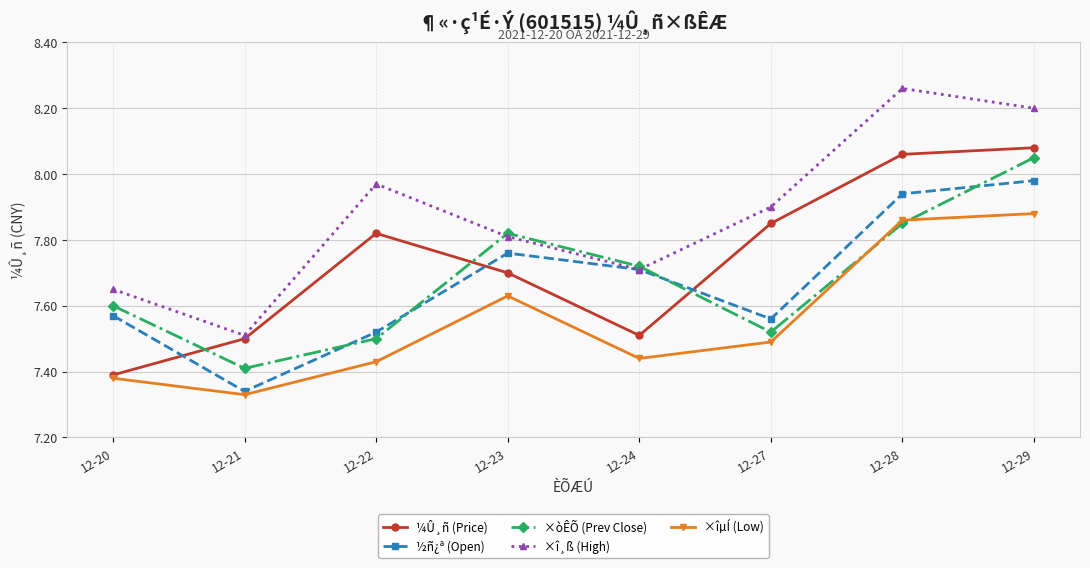

The value of ½ñ¿ª (Open) at 12-29 is 11.5. True or false?

False